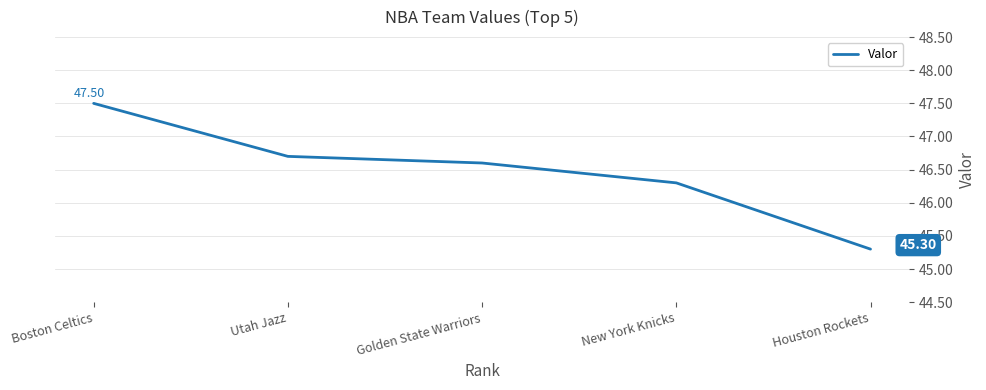

What is the smallest value displayed?

45.3